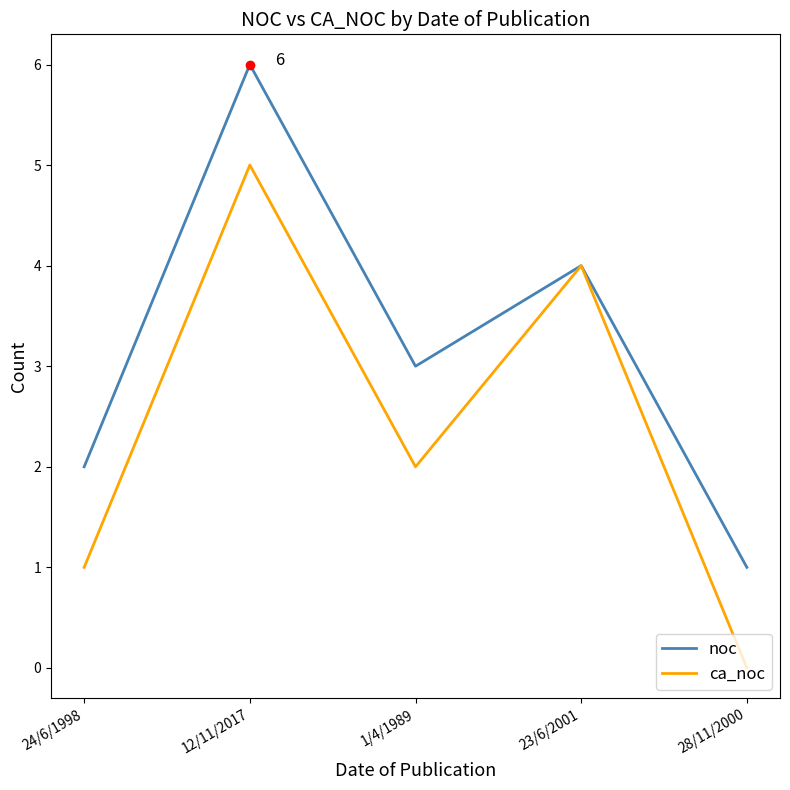

At which category is the sum across all series the highest?

12/11/2017